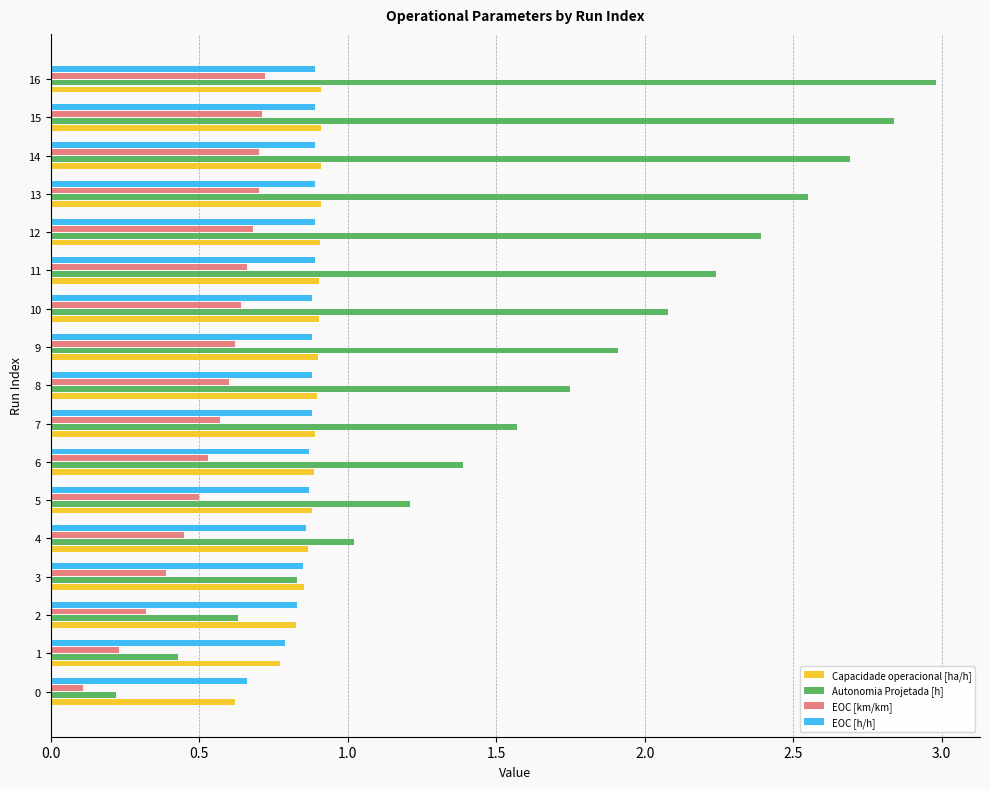

What is the greatest value displayed?

3.0